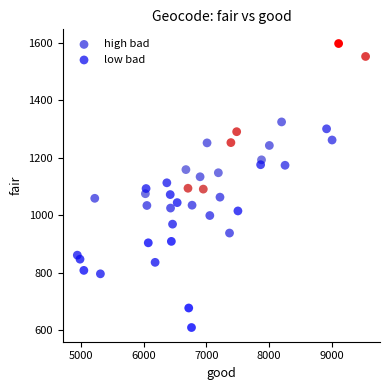

Which series contains the highest Y value?

high bad